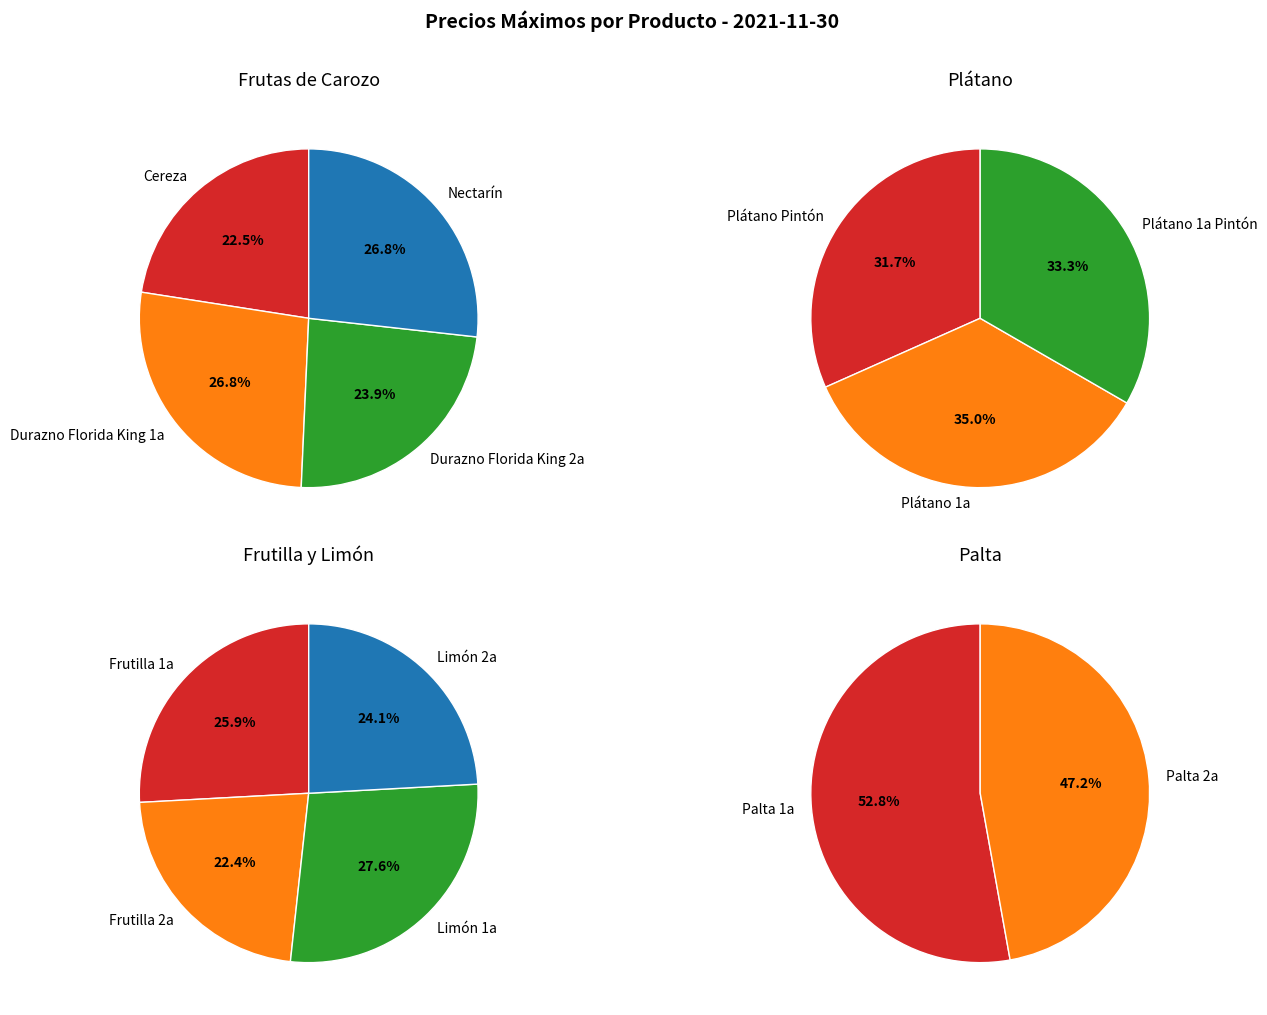

The Palta 1a slice represents 10% of the pie. True or false?

False